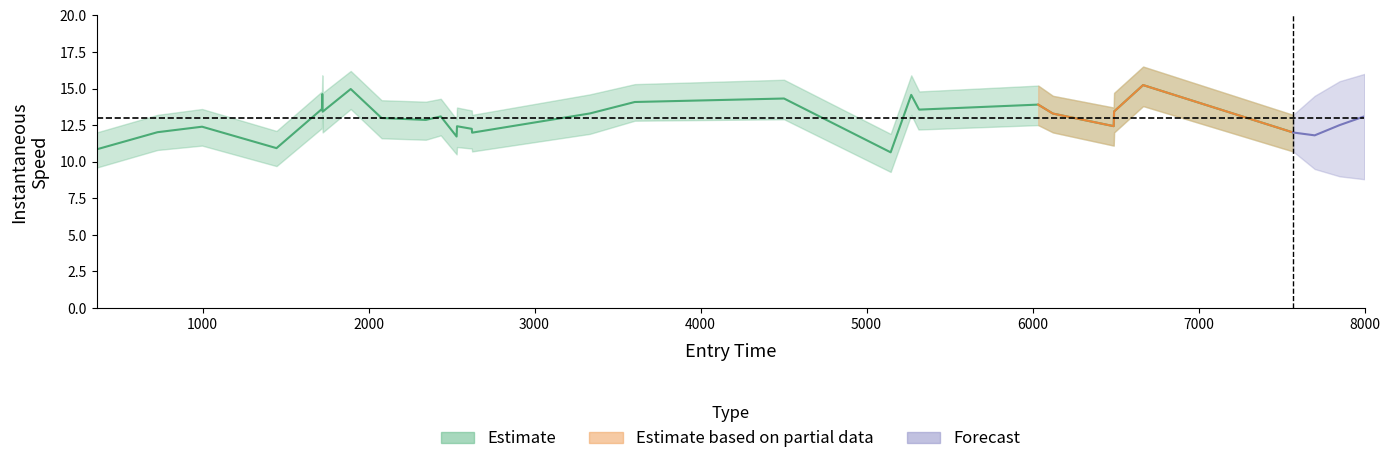

Does the chart have visible grid lines?

No